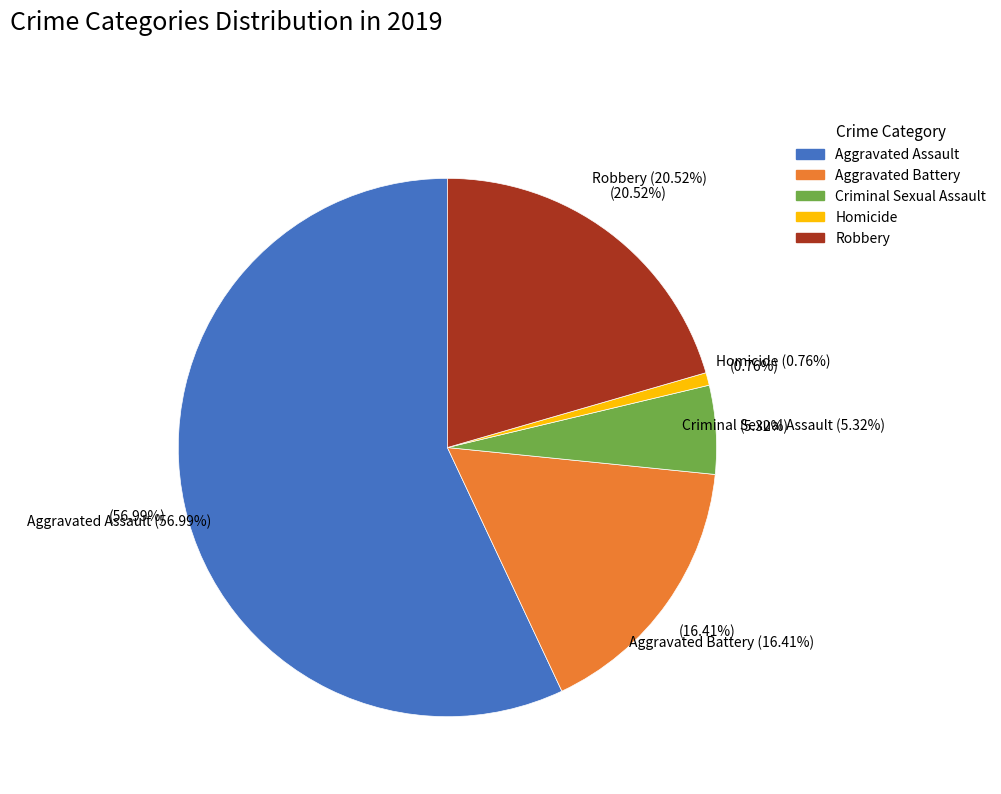

To the nearest percent, what percentage of the pie is Aggravated Assault?

57%